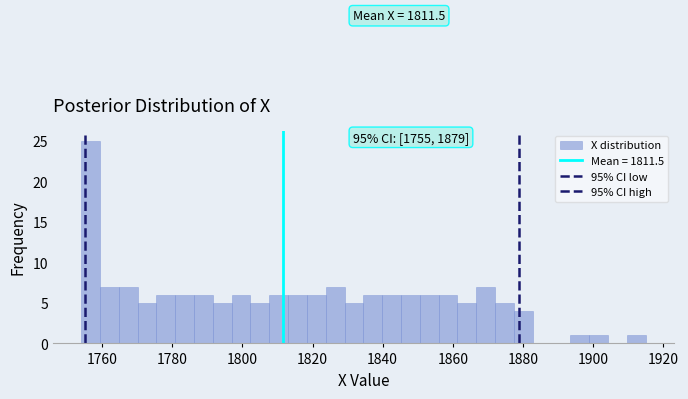

Read against the x-axis, roughly where is the centre of the tallest bar?

1756